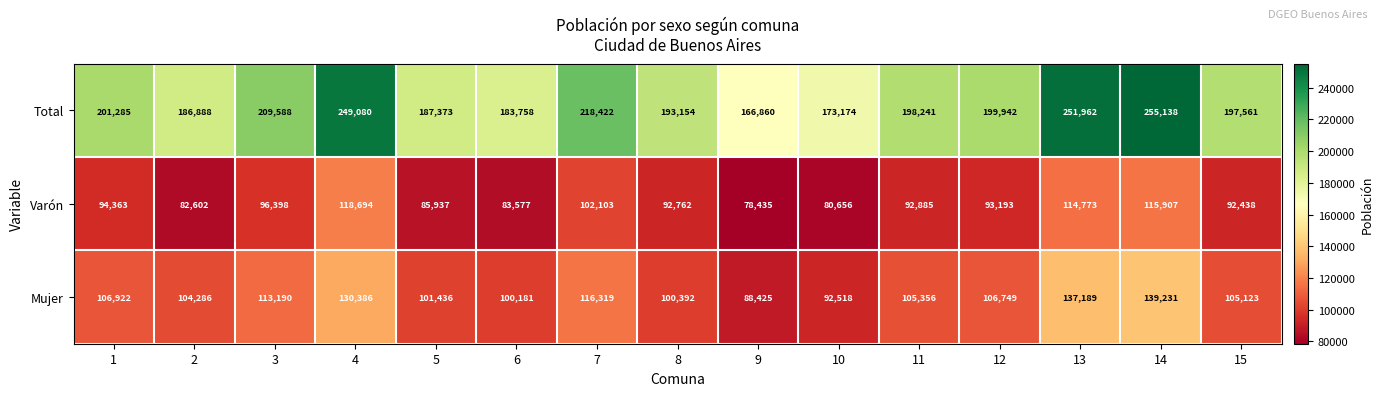

At which label is Varón closest to 98564?

3